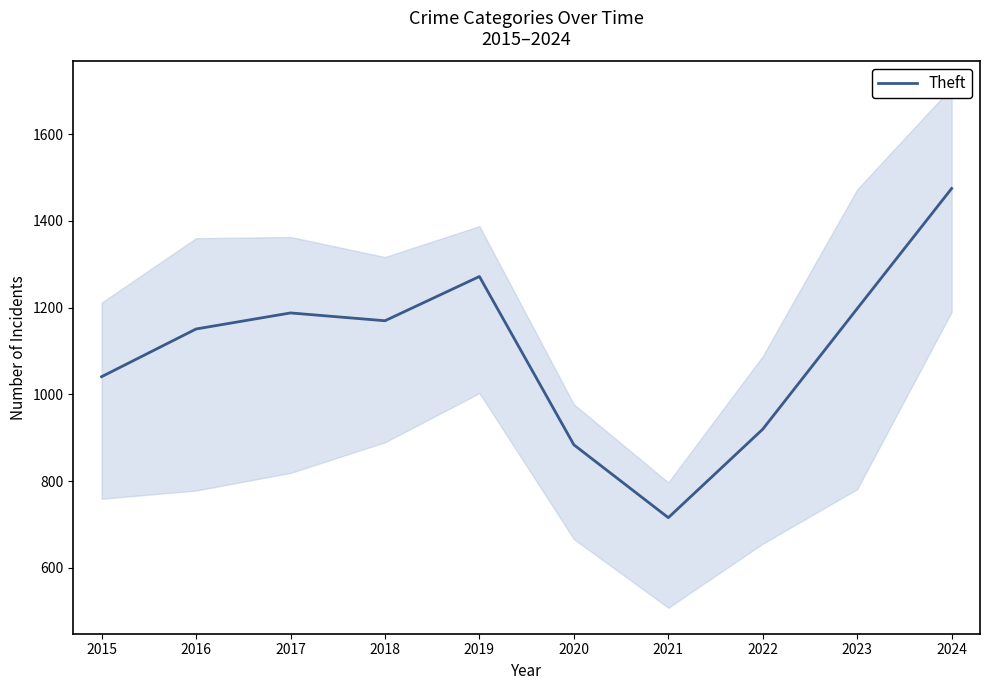

What is the change in value from 2017 to 2019?

+84